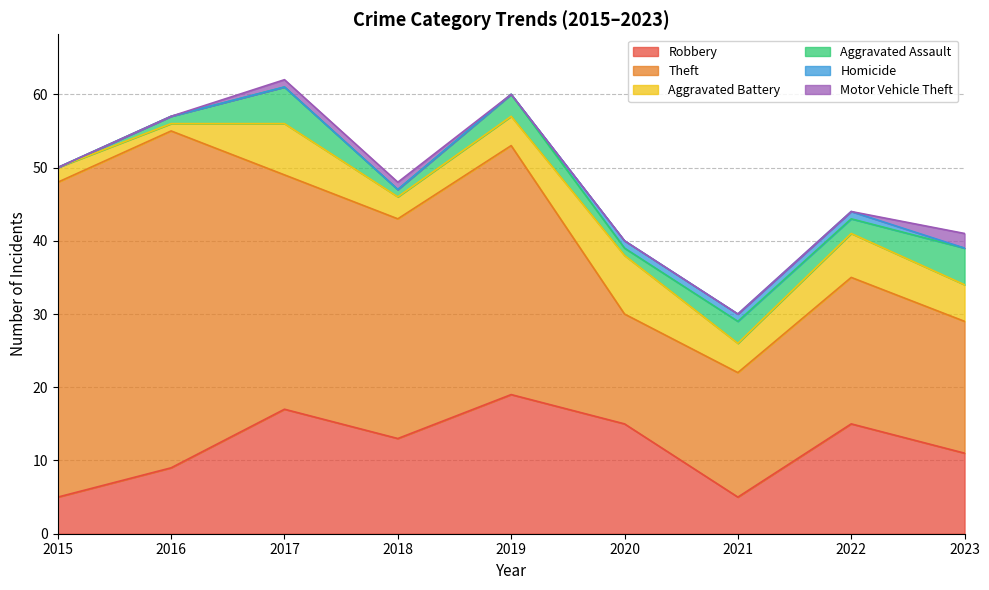

How many data points in Robbery are above 13?

4